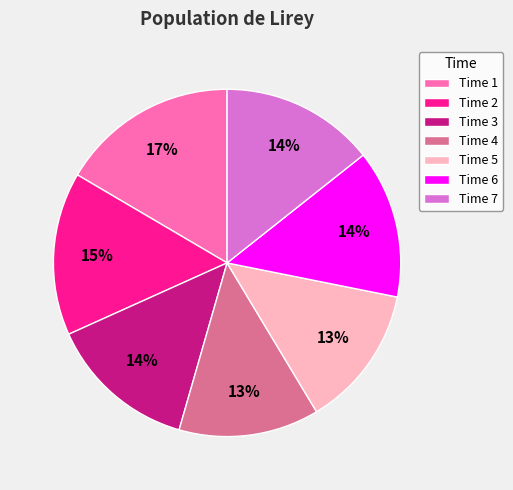

How many segments does this pie chart have?

7